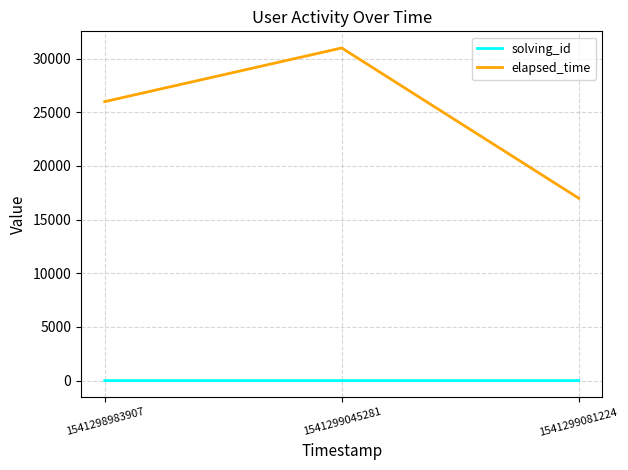

The value of elapsed_time at 1541299045281 is 31000. True or false?

True